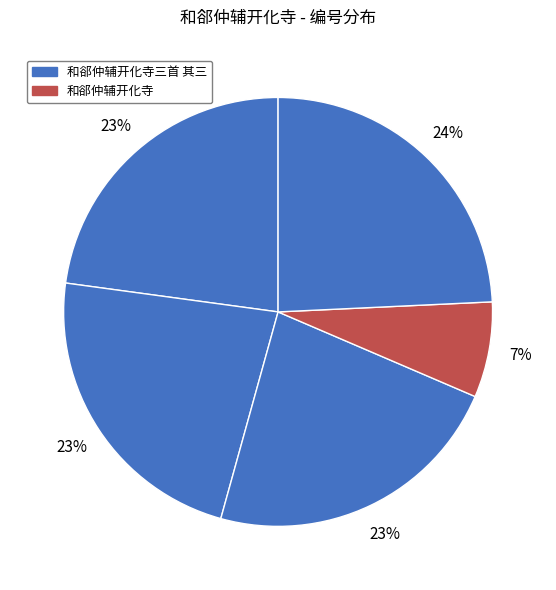

How many segments does this pie chart have?

5